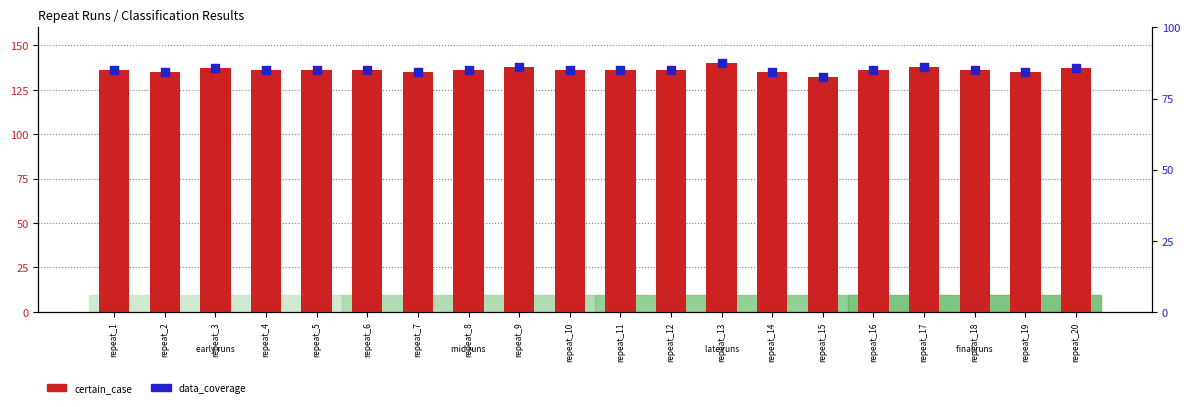

What are all the series names shown in the legend?

certain_case, data_coverage